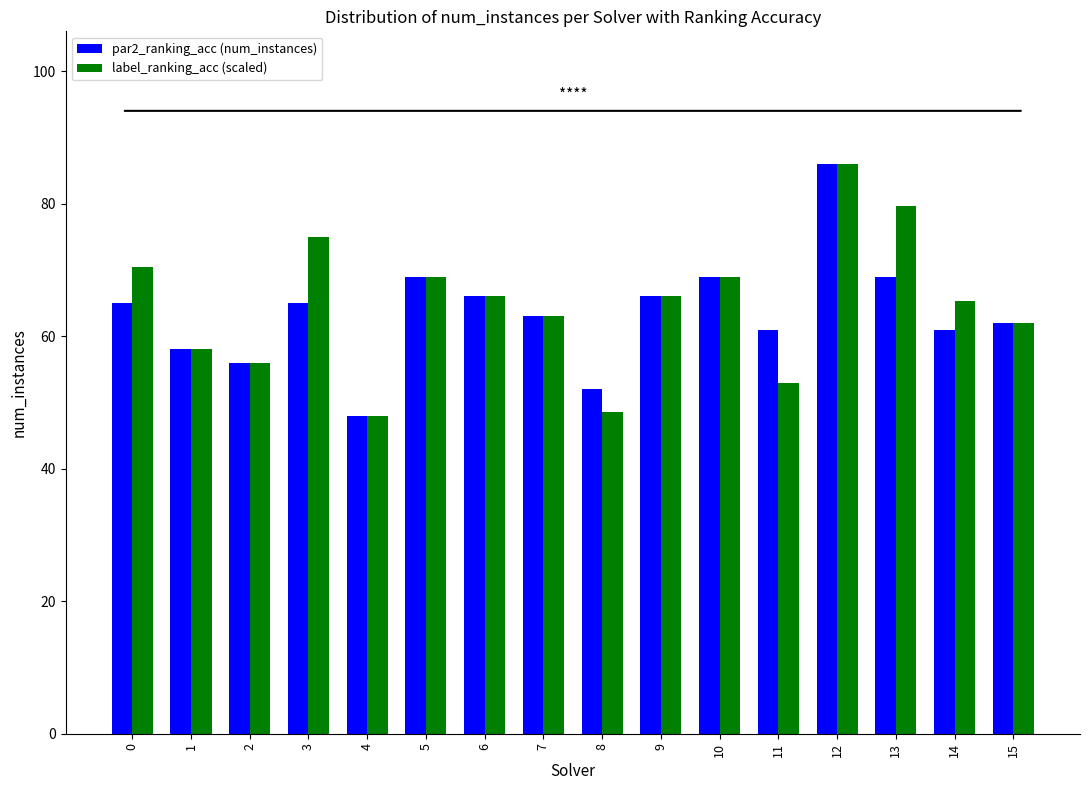

How many data points in par2_ranking_acc (num_instances) are less than 65?

8